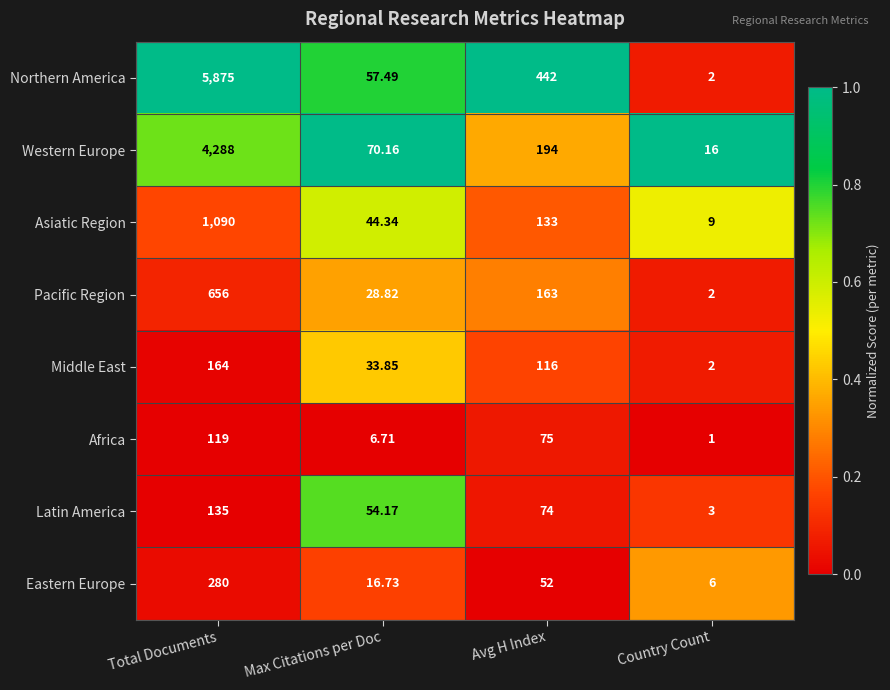

Where does the Africa series first go above 75?

Total Documents